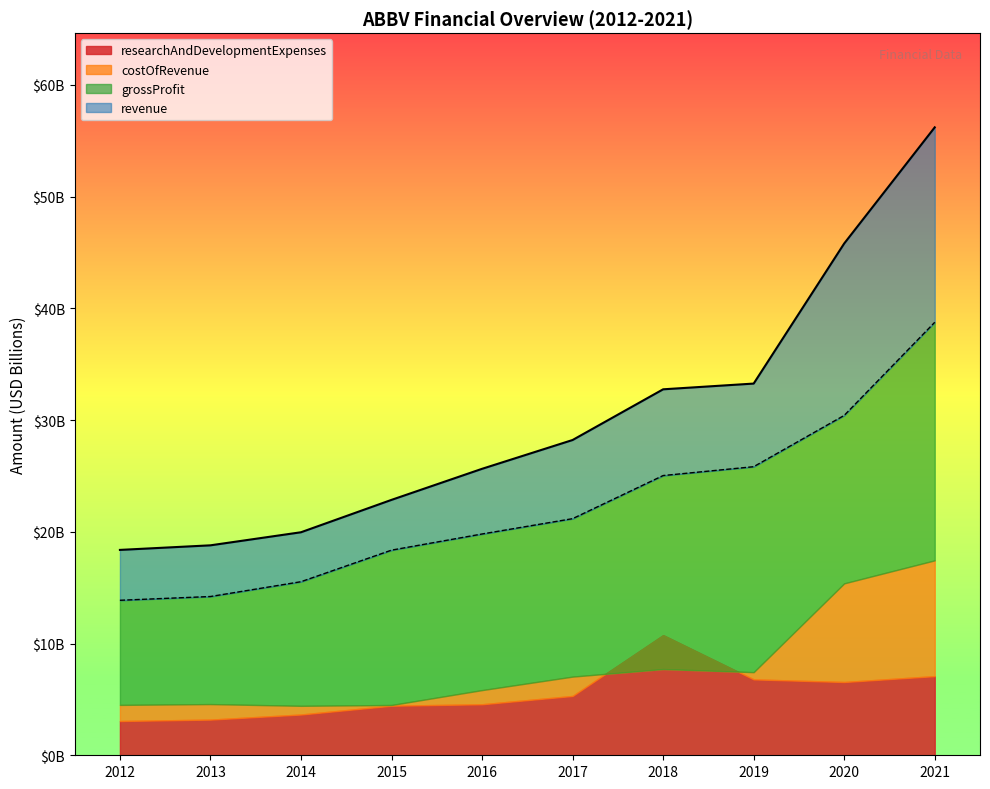

True or false: revenue and grossProfit intersect in this chart.

False